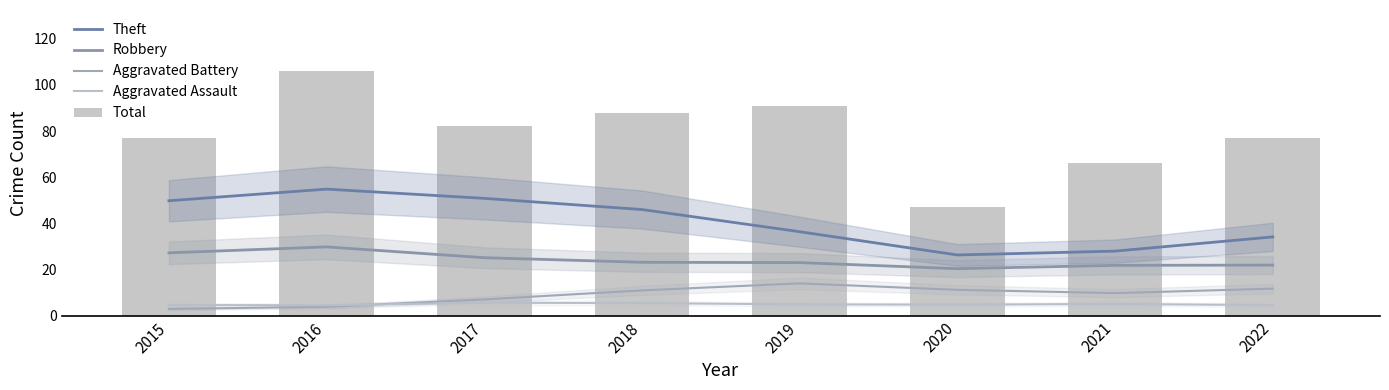

What is the value of the Total bar at the 1st from the left?

77.0